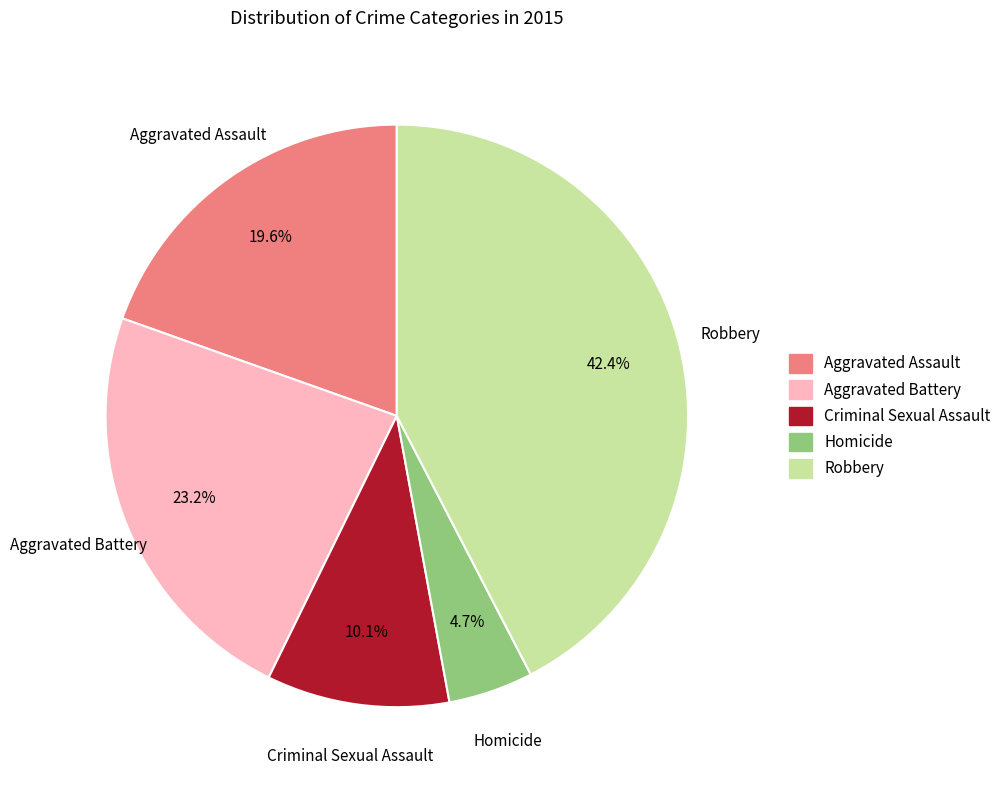

True or false: Aggravated Assault accounts for 20% of the total.

True